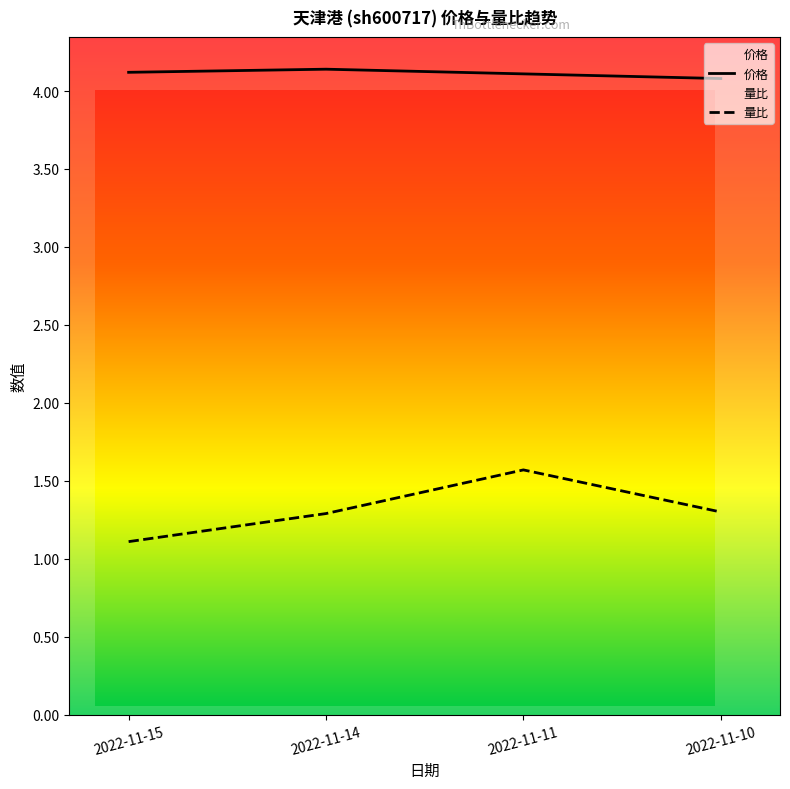

True or false: 量比 has a value of 1.3 at 2022-11-14.

True